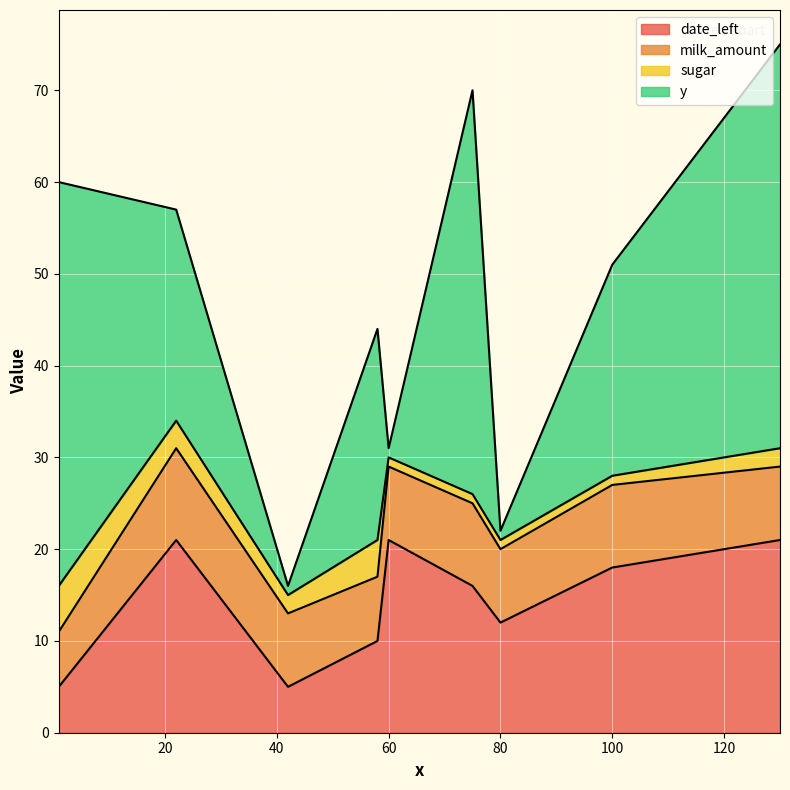

What is the lowest value of the date_left series?

5